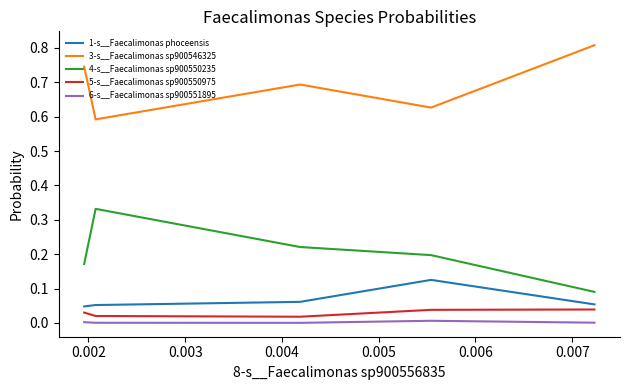

Which series has the largest total across all categories?

3-s__Faecalimonas sp900546325